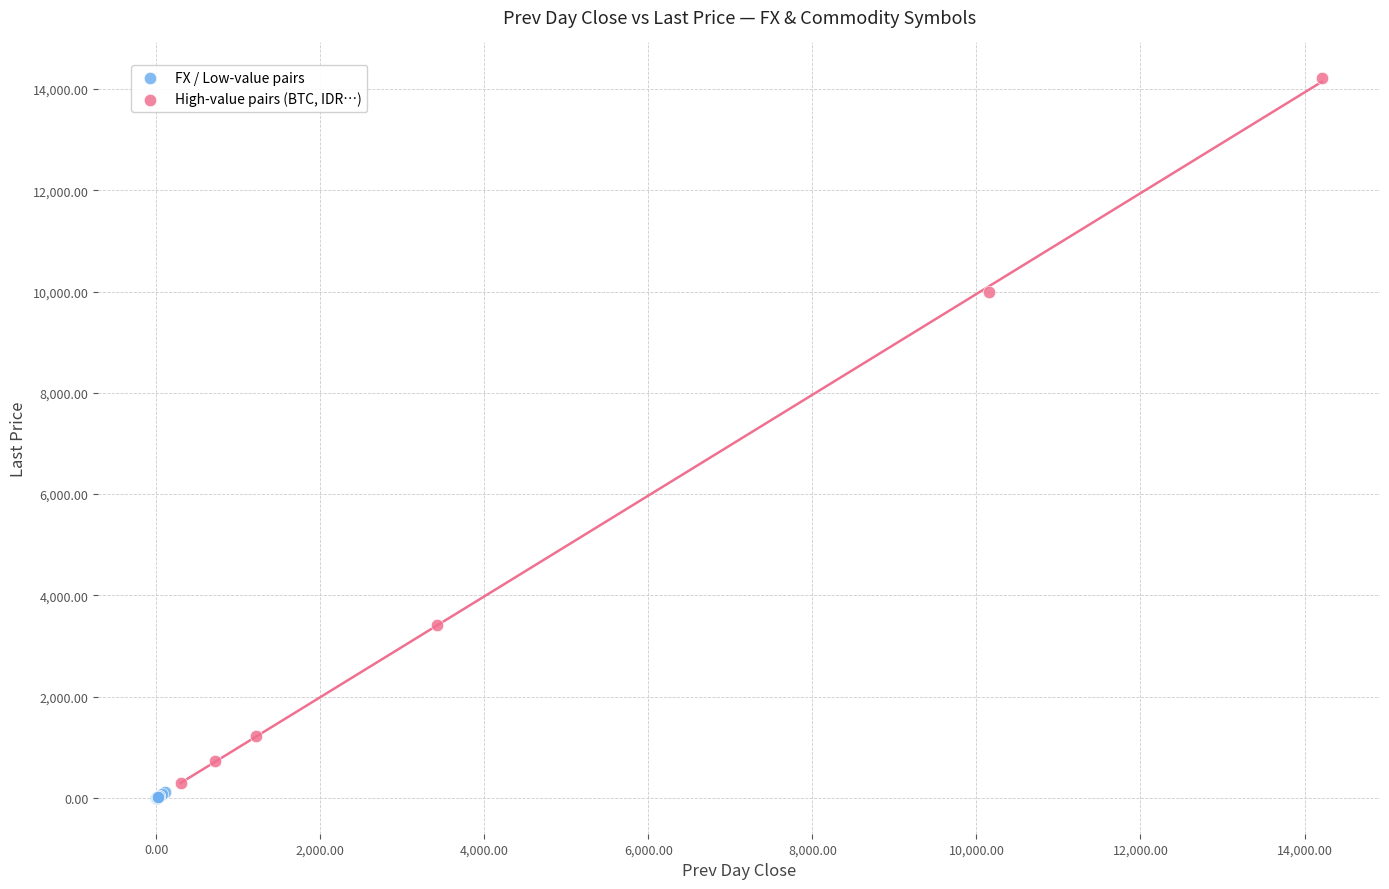

Which series has the widest spread of Y values?

High-value pairs (BTC, IDR…)